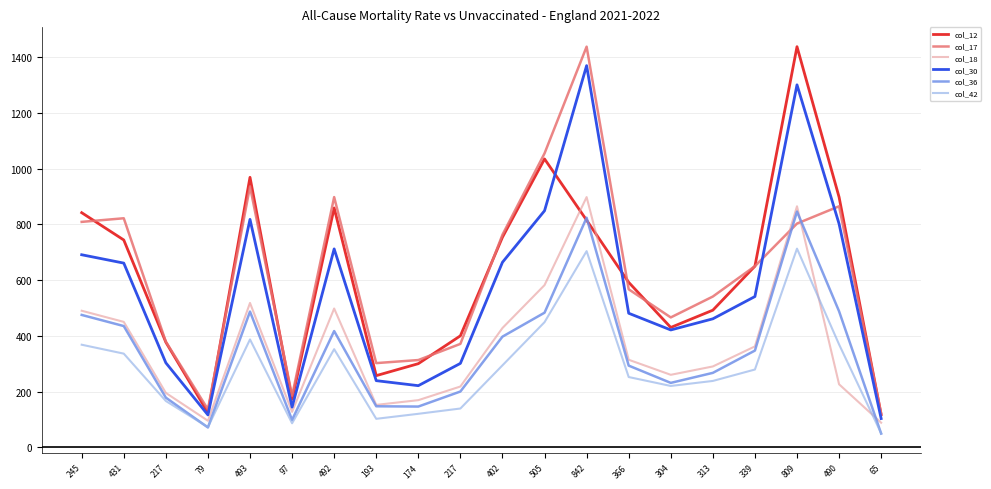

What are all the series names shown in the legend?

col_12, col_17, col_18, col_30, col_36, col_42